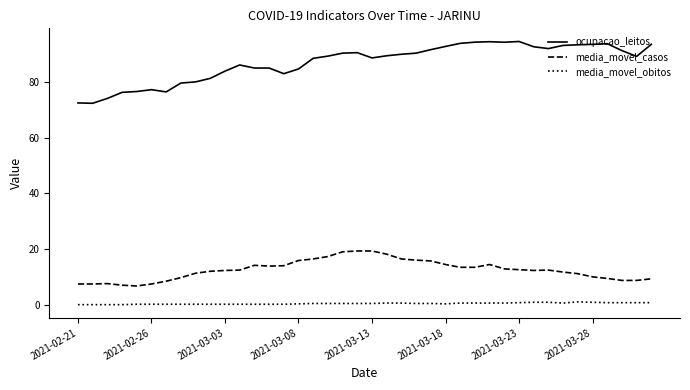

What is the average value of the ocupacao_leitos series?

87.0